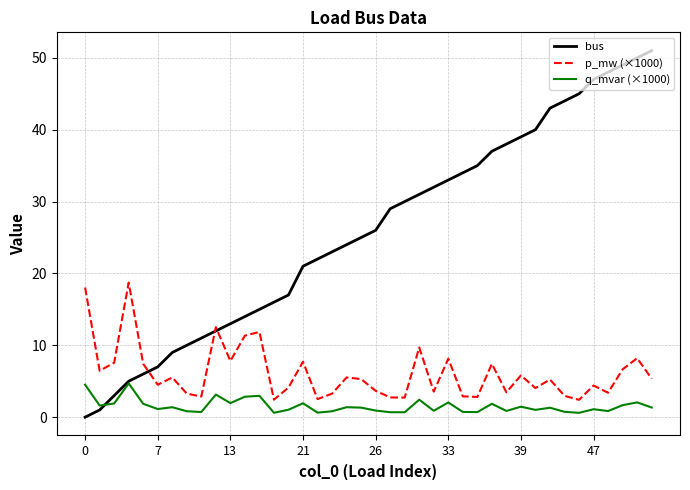

Which series has the widest spread of values?

bus